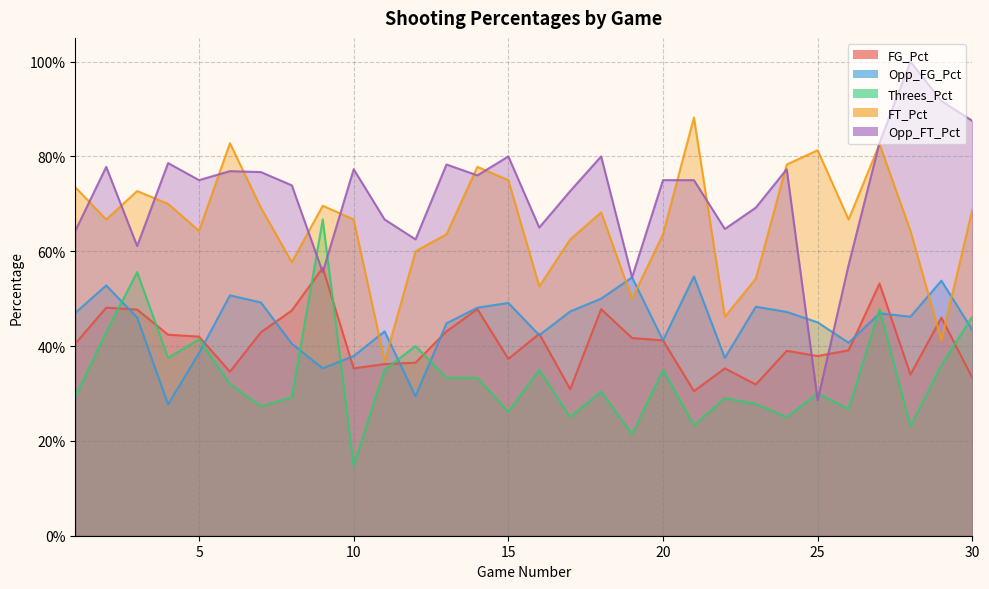

What is the value of the Threes_Pct point at the 10th from the left?

0.1